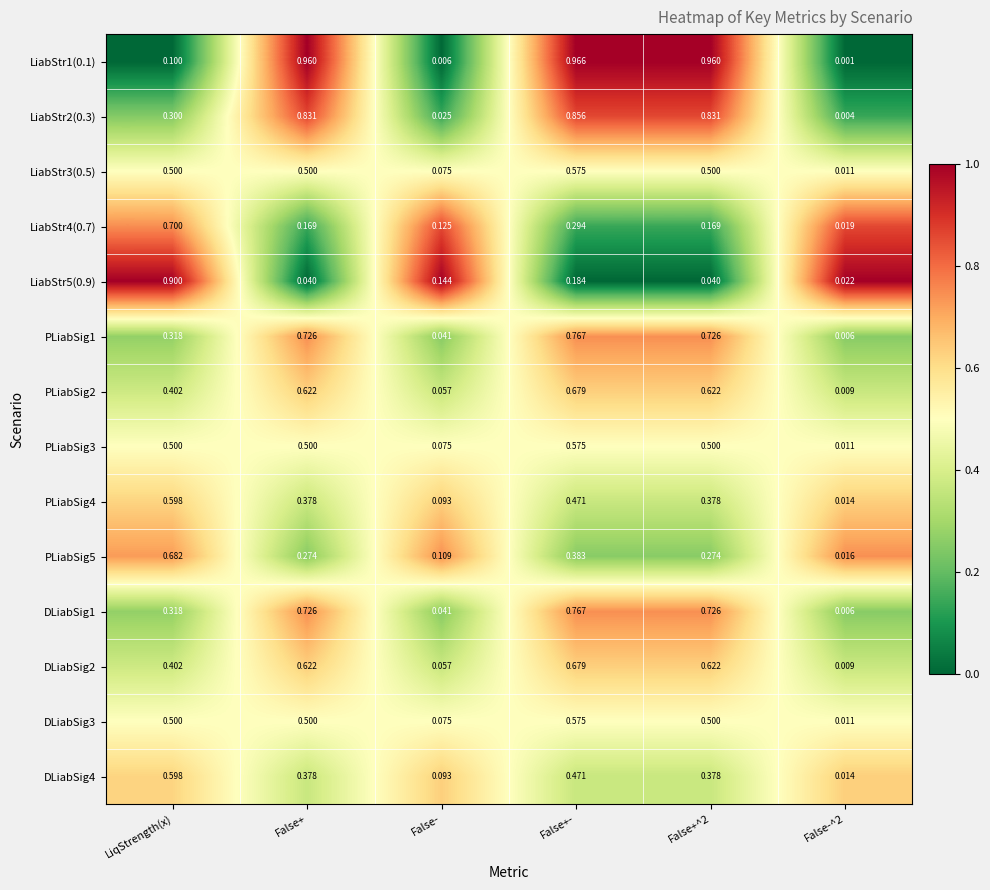

At which category is the sum across all series the highest?

False+-